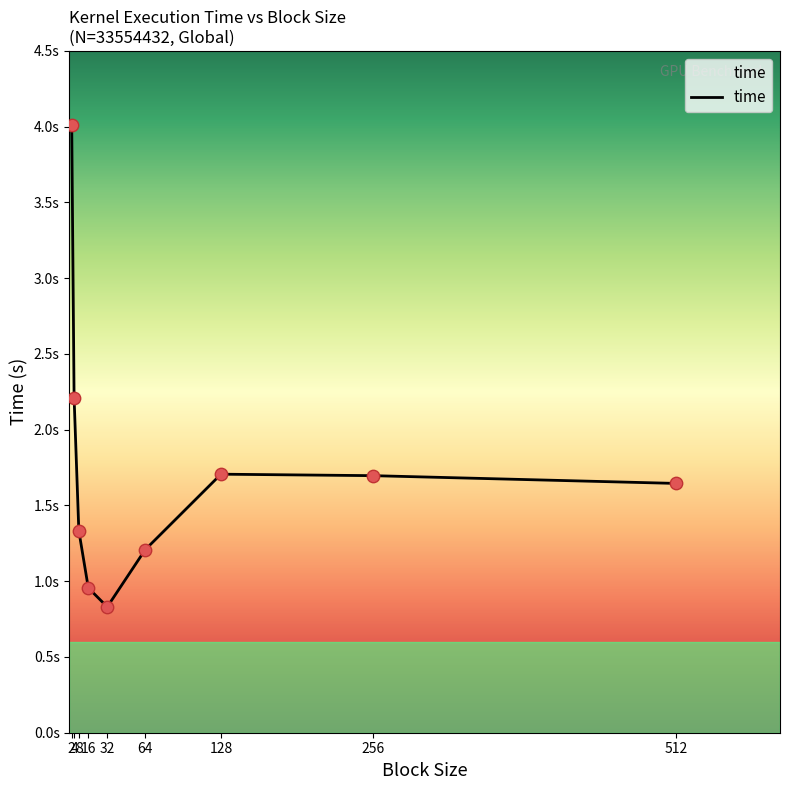

What is the change in value from 16 to 32?

-0.1